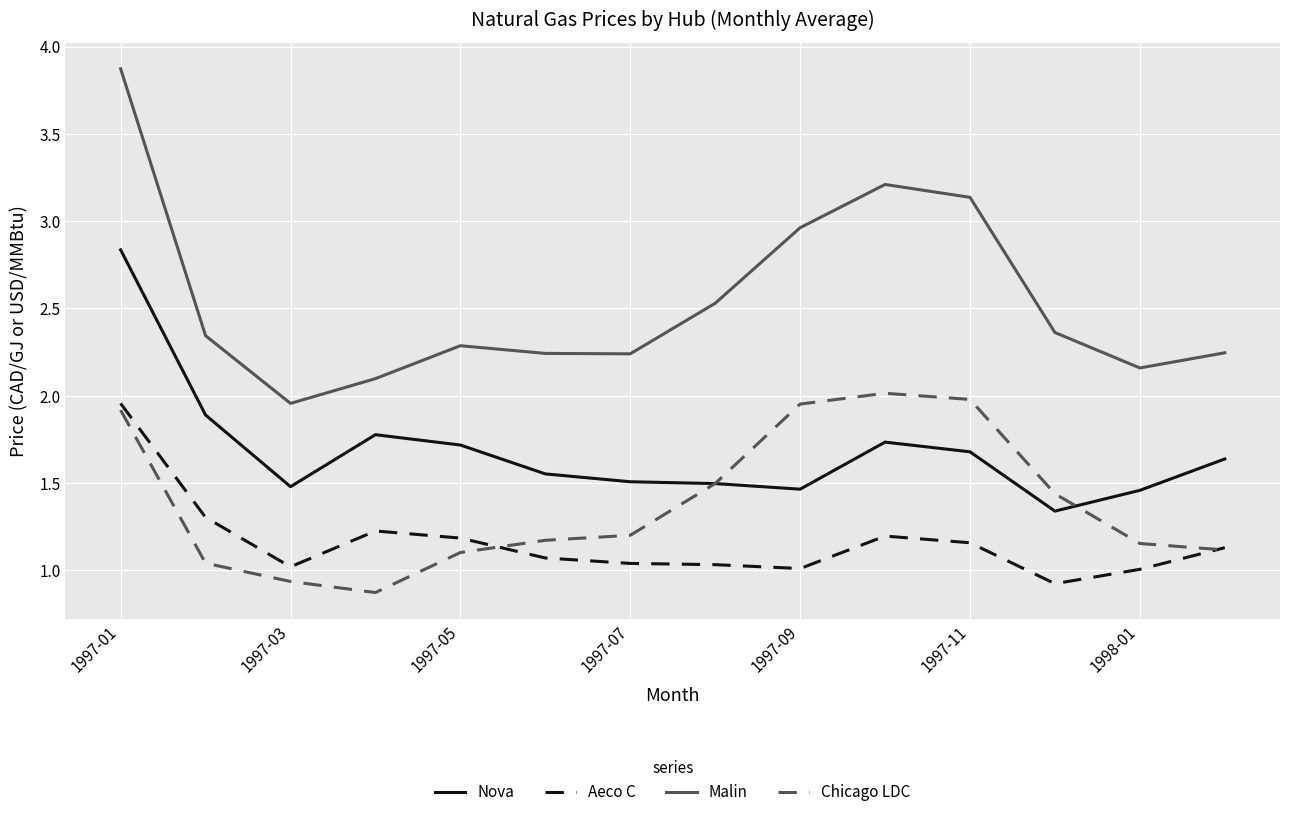

What is the difference between the maximum and minimum values in the Chicago LDC series?

1.1